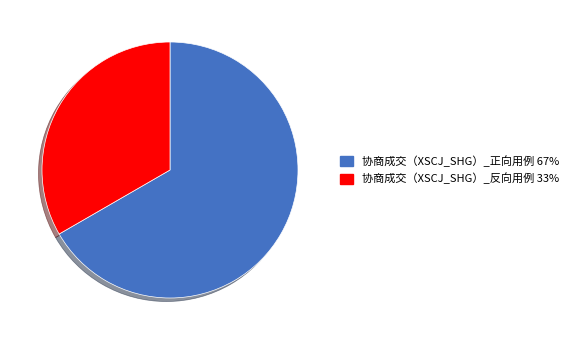

True or false: 协商成交（XSCJ_SHG）_反向用例 accounts for 21% of the total.

False